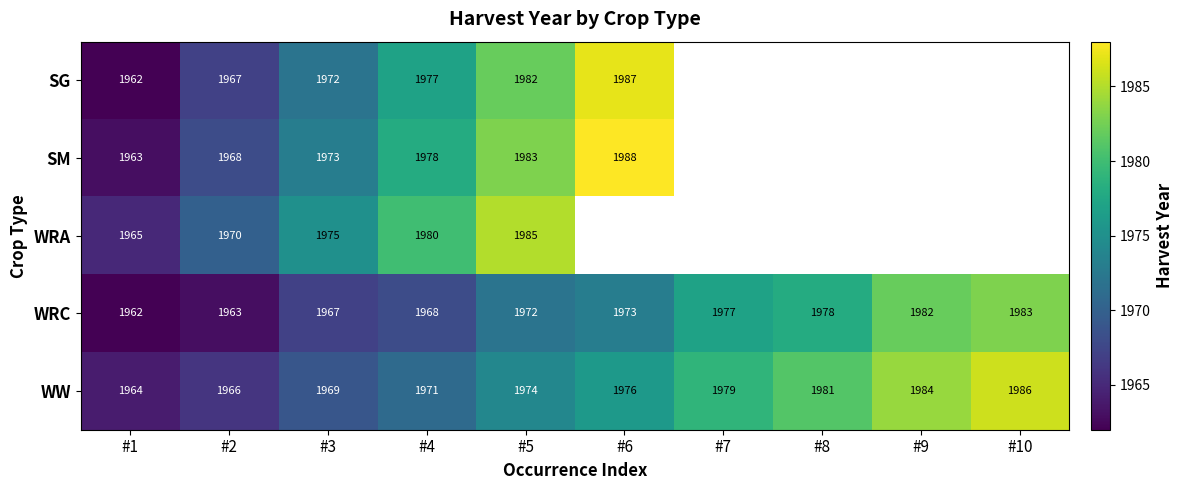

What is the minimum value for WRC?

1962